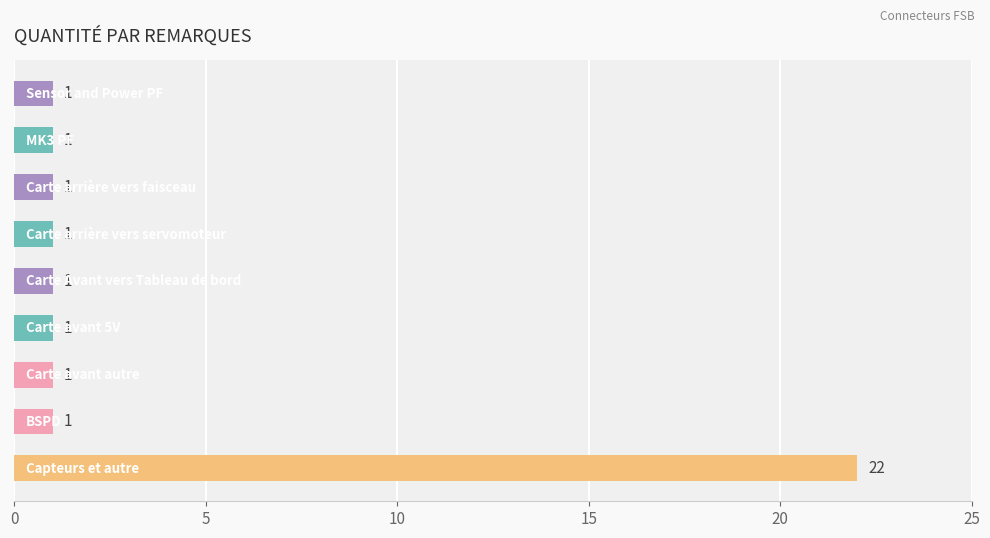

What is the average value?

3